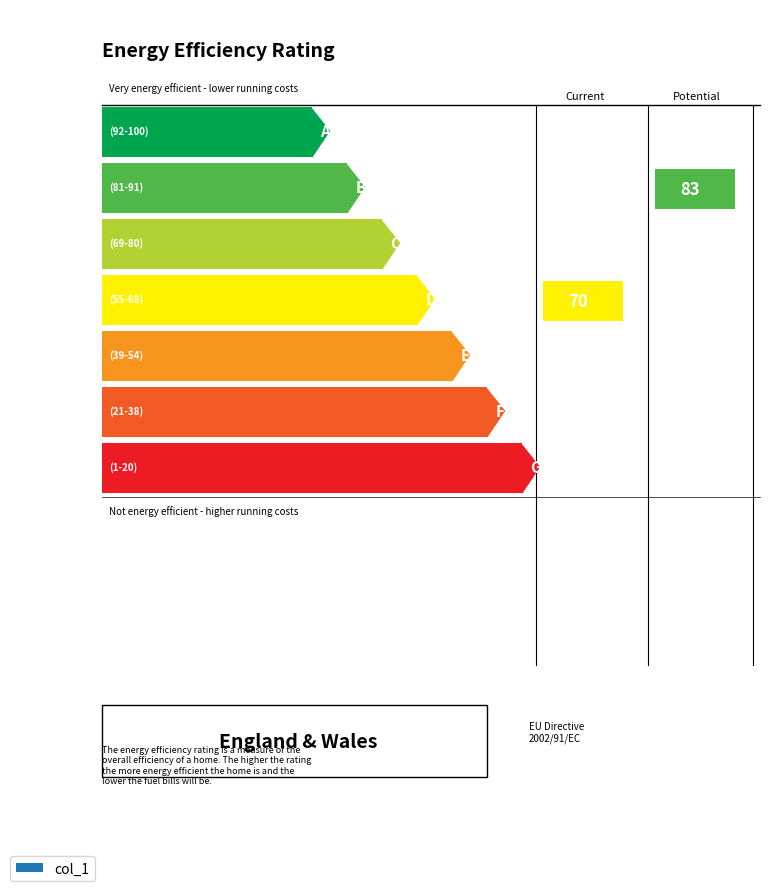

Are the bars horizontal?

No